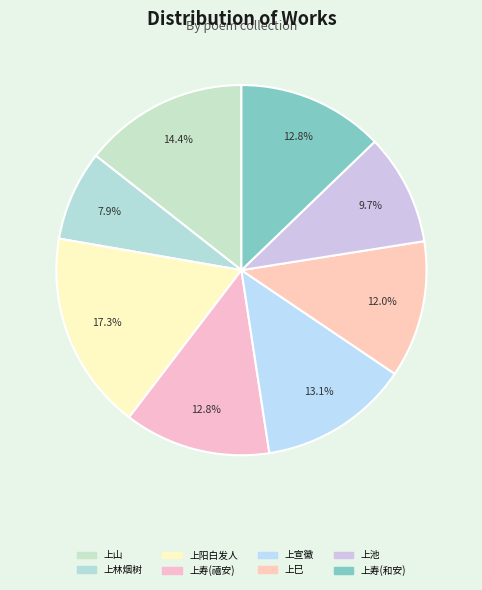

How many segments does this pie chart have?

8